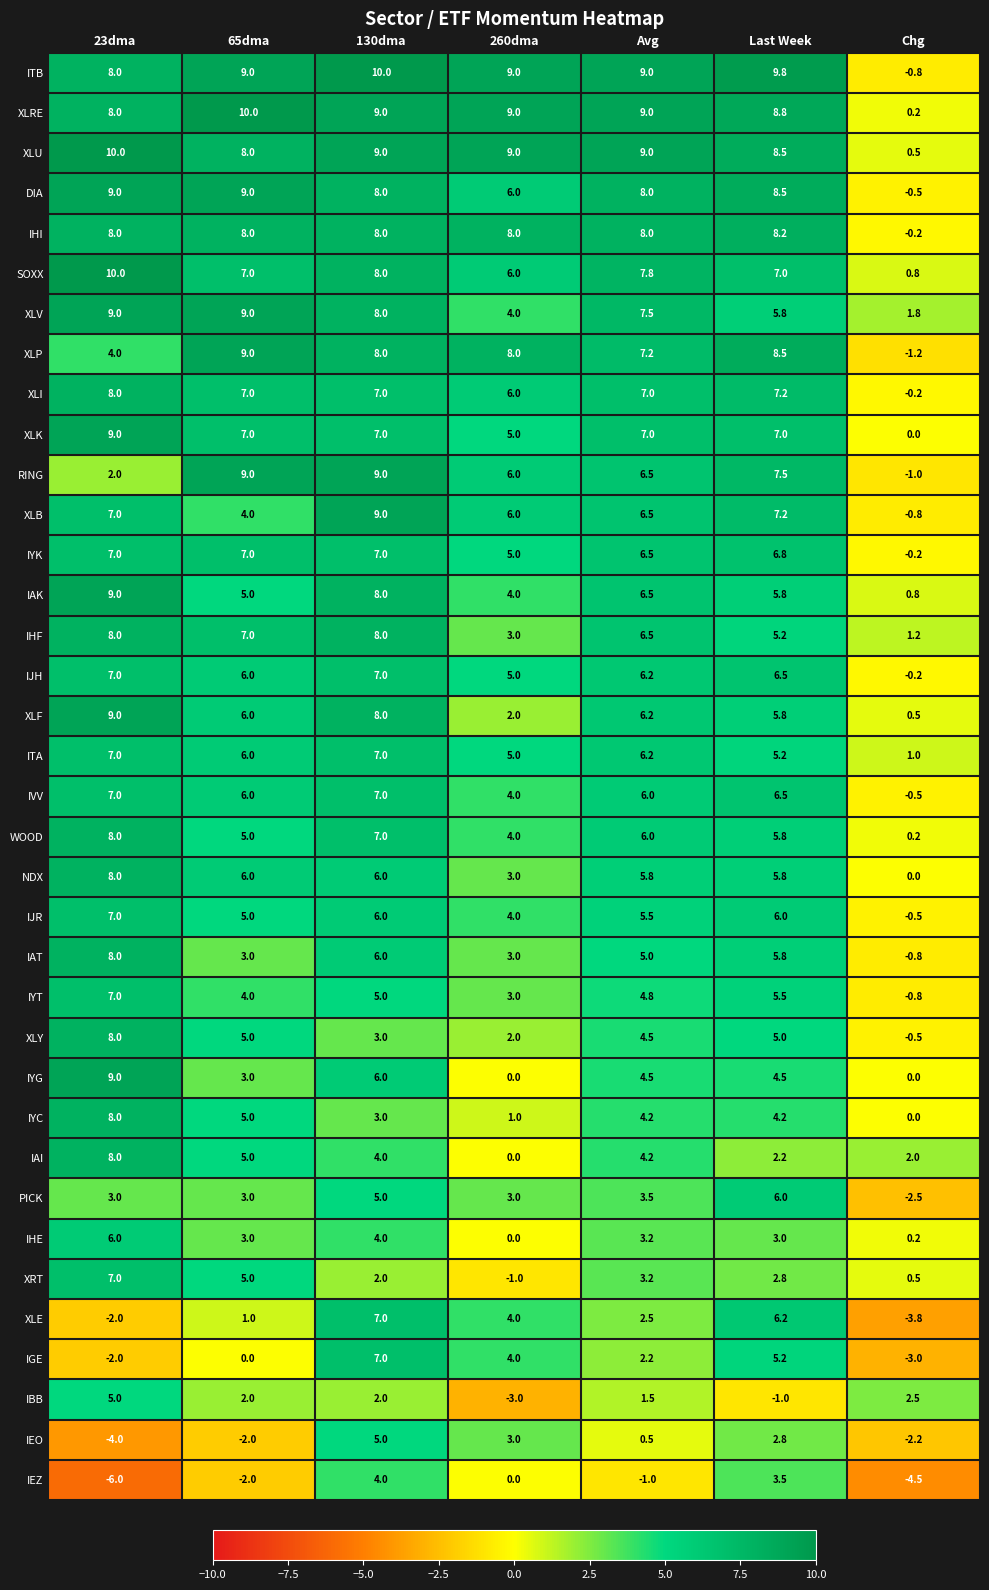

At how many categories does at least one series exceed 3?

6